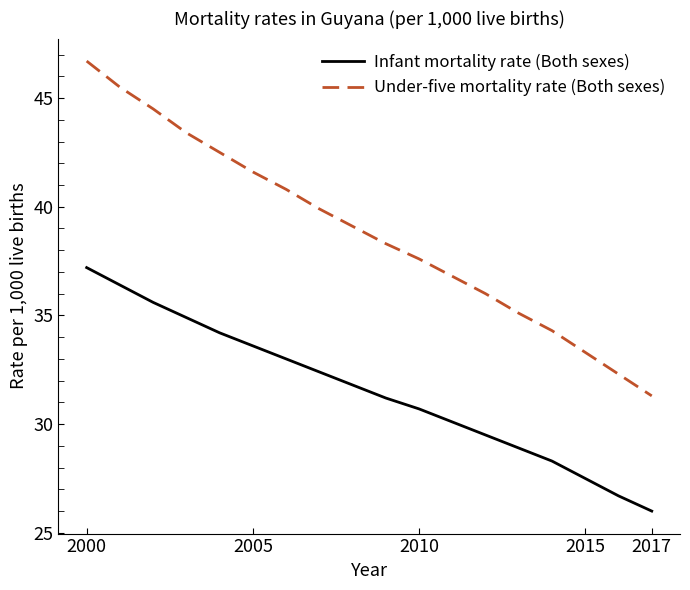

What is the difference between the maximum and minimum values in the Infant mortality rate (Both sexes) series?

11.2